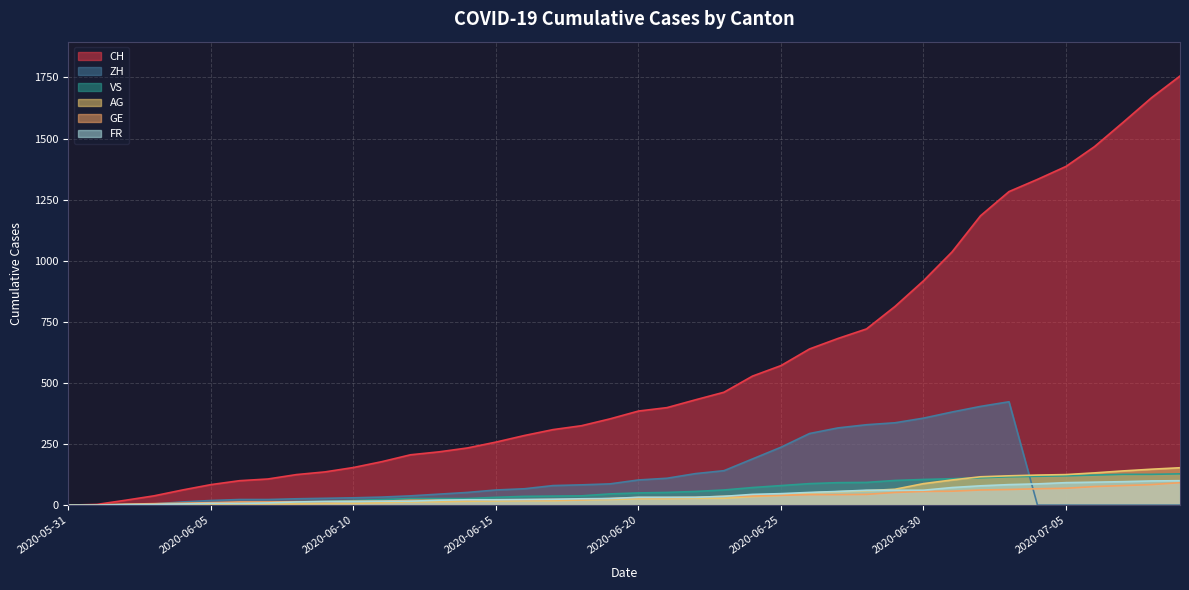

What is the difference between the second highest and minimum values in the CH series?

1667